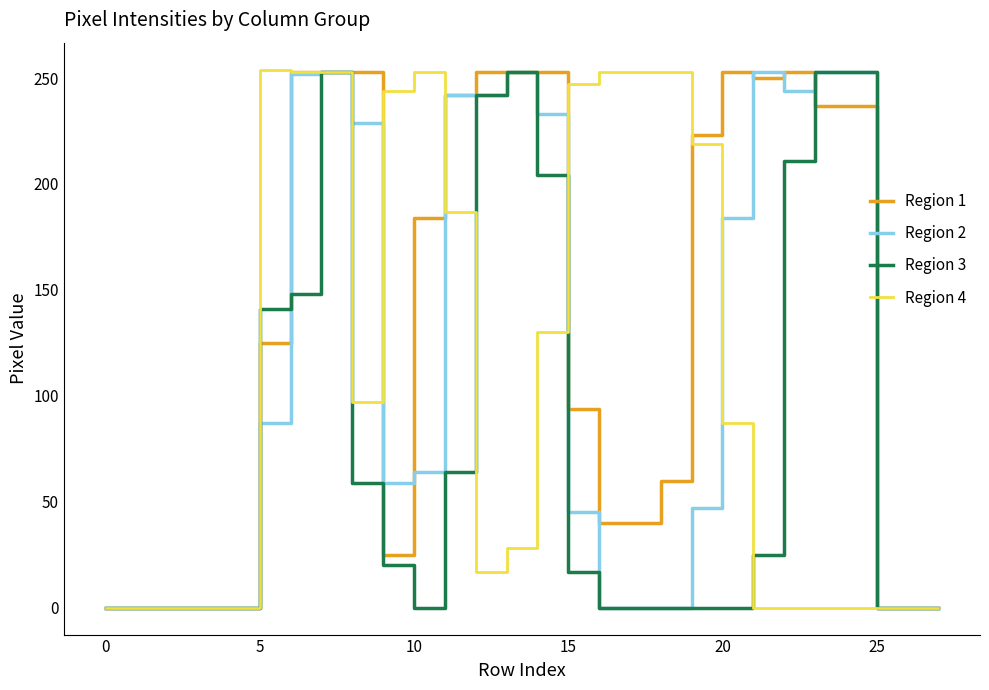

Which series has the largest total across all categories?

Region 1